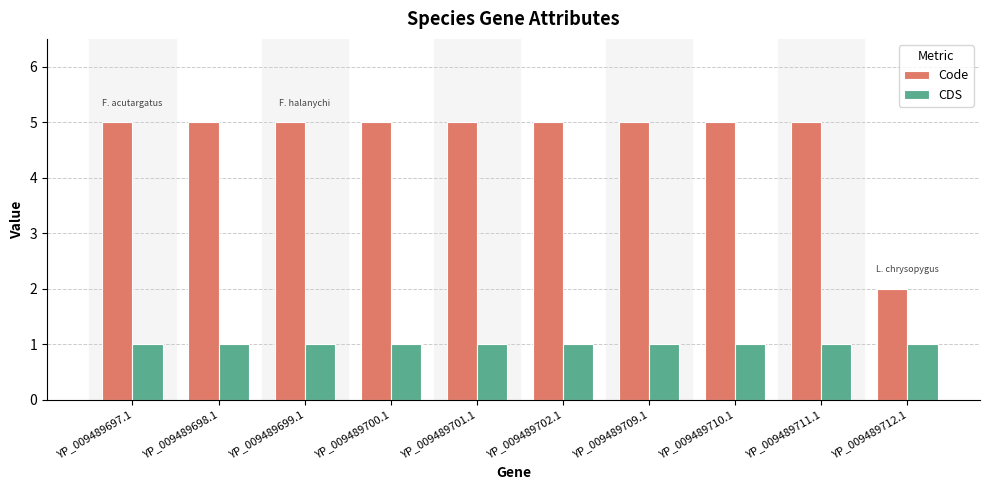

Which series has the widest spread of values?

Code